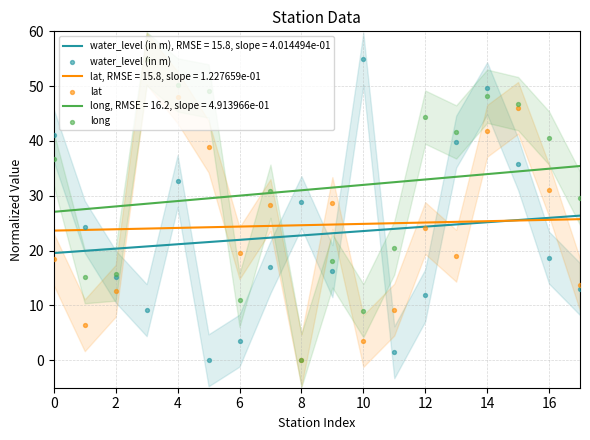

What are all the series names shown in the legend?

water_level (in m), lat, long